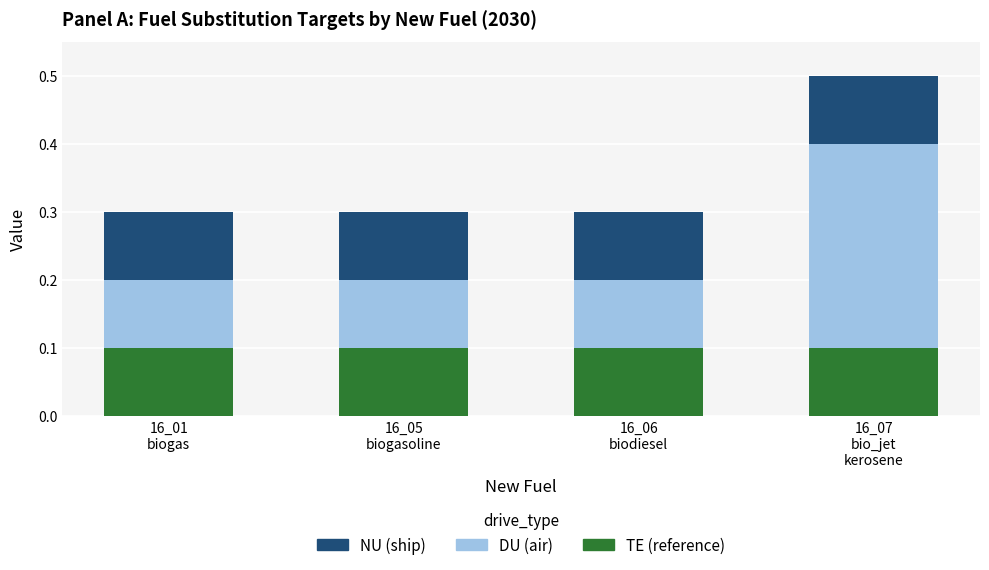

Count the number of data series in this chart.

3